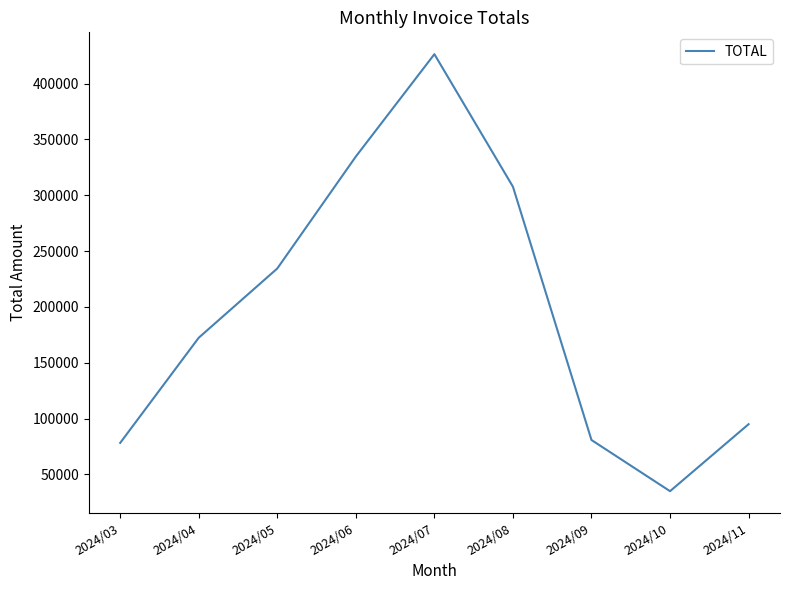

What is the difference between the values at 2024/10 and 2024/04?

137419.4